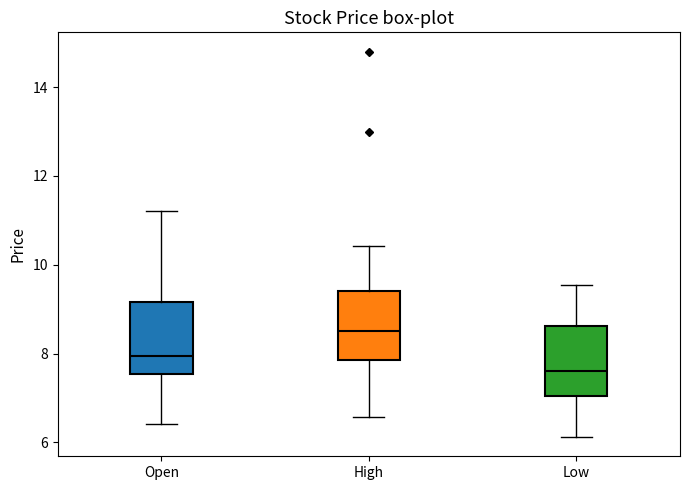

Where does the upper whisker of the box for Low end on the y-axis? The values are not printed on the chart, so give them approximately, as read against the axis.

9.6